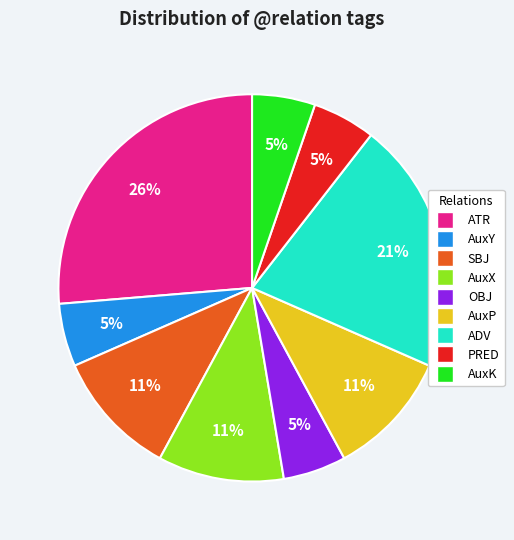

Which slice is the largest?

ATR